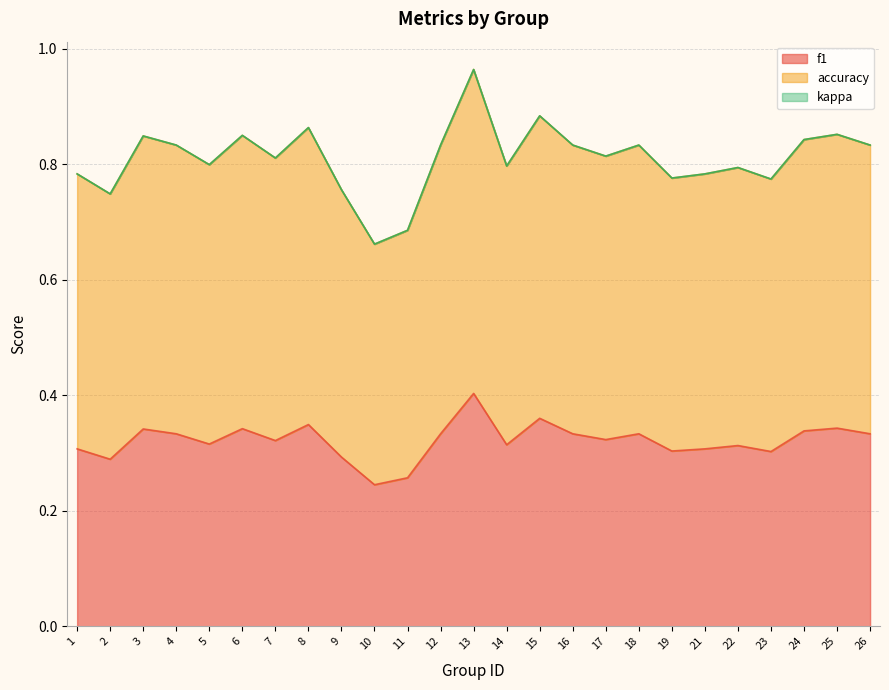

What is the spread (max minus min) of values at 22?

0.5